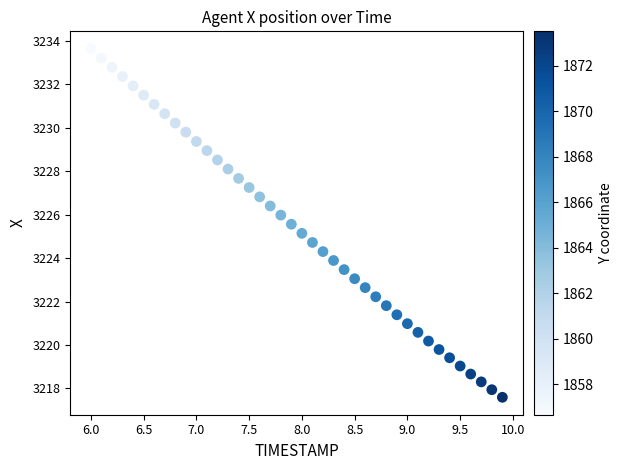

What is the range of X values (max minus min)?

3.9